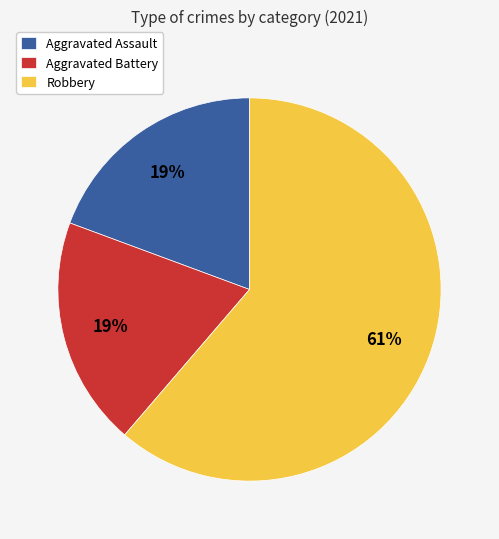

Count the number of slices in the pie.

3